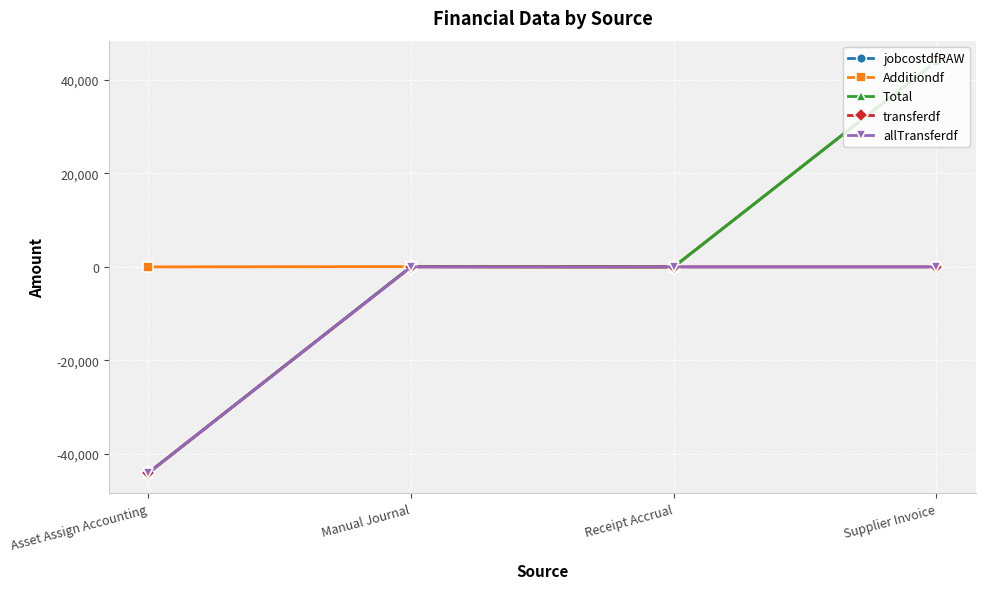

Reading right to left, transcribe all the data shown in this chart.

jobcostdfRAW: Supplier Invoice=43978.0	Receipt Accrual=0.0	Manual Journal=64.0	Asset Assign Accounting=-44042.0
Additiondf: Supplier Invoice=43978.0	Receipt Accrual=0.0	Manual Journal=64.0	Asset Assign Accounting=0.0
Total: Supplier Invoice=43978.0	Receipt Accrual=0.0	Manual Journal=64.0	Asset Assign Accounting=-44042.0
transferdf: Supplier Invoice=0.0	Receipt Accrual=0.0	Manual Journal=0.0	Asset Assign Accounting=-44042.0
allTransferdf: Supplier Invoice=0.0	Receipt Accrual=0.0	Manual Journal=0.0	Asset Assign Accounting=-44042.0